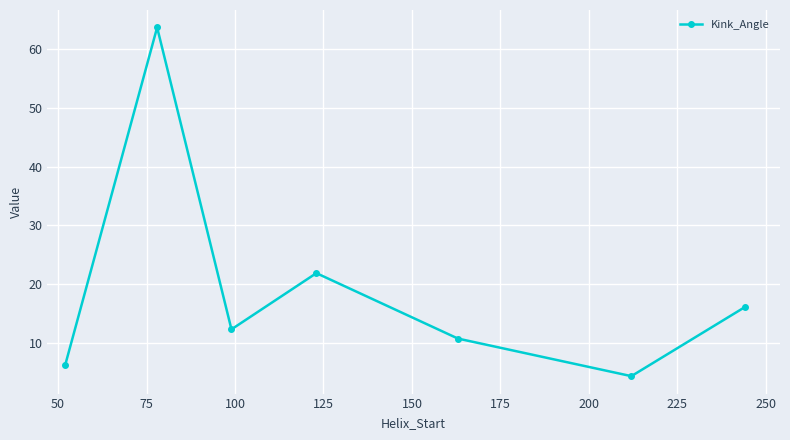

How many categories are shown in the chart?

7